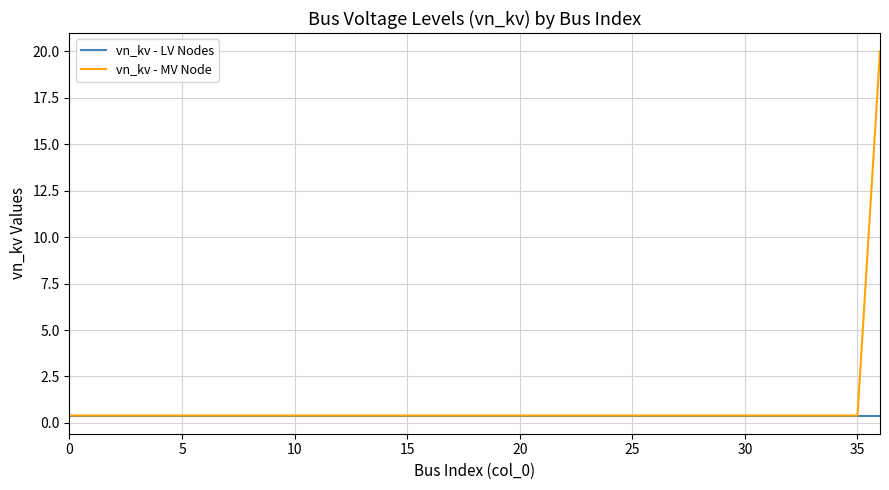

Which series has the largest range (max minus min)?

vn_kv - MV Node